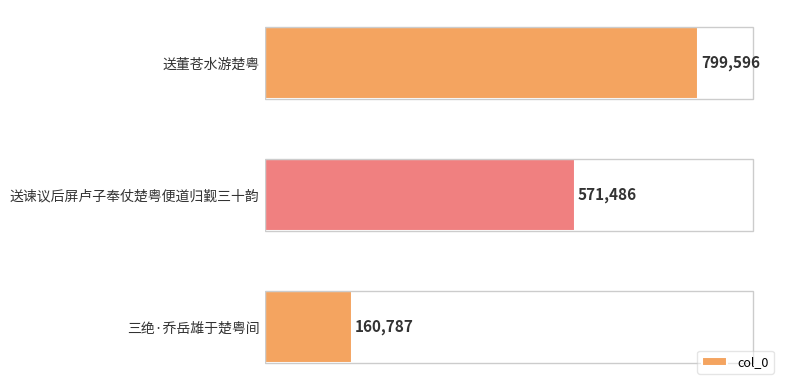

What is the change in value from 送董苍水游楚粤 to 送谏议后屏卢子奉仗楚粤便道归觐三十韵?

-228110